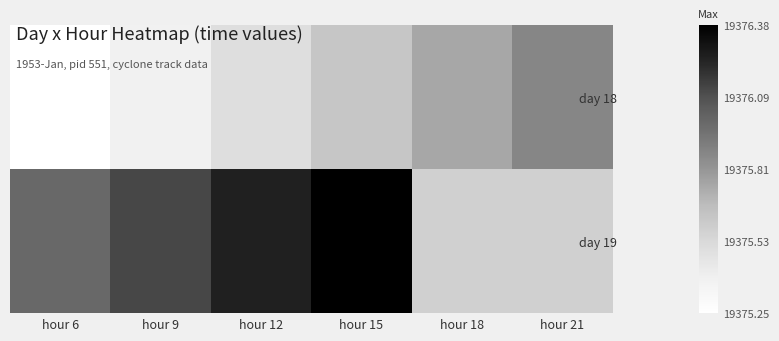

What is the maximum value for day 18?

19375.9